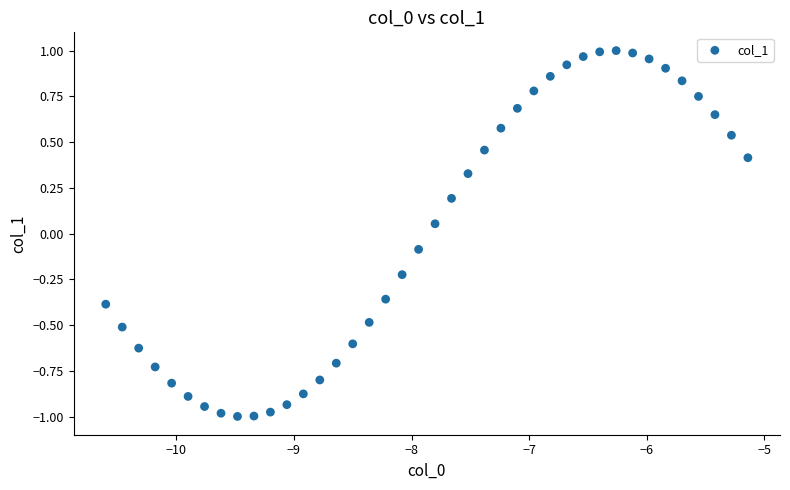

What is the range of X values (max minus min)?

5.5